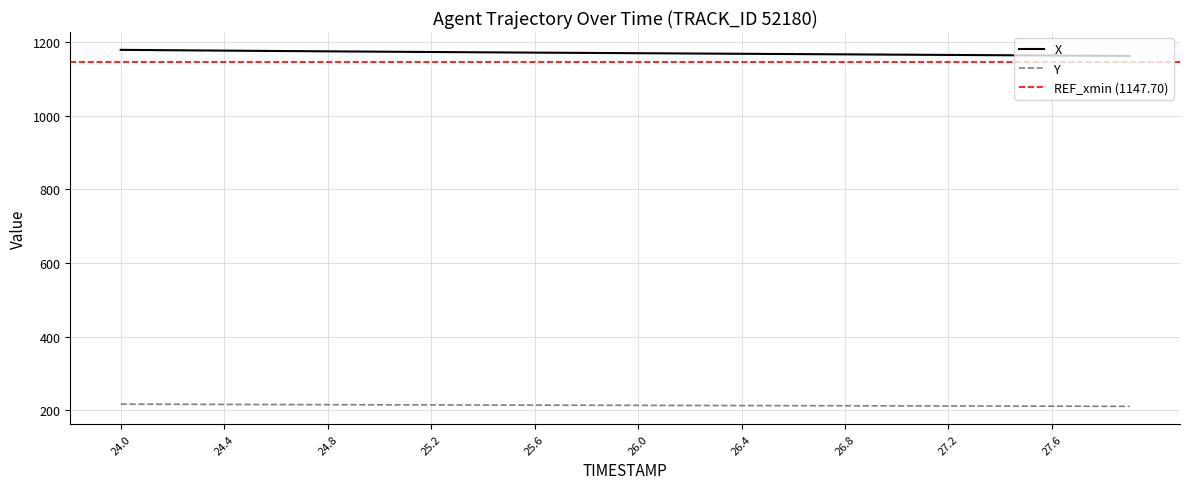

The Y series shows 211.8 at 26.7. True or false?

True